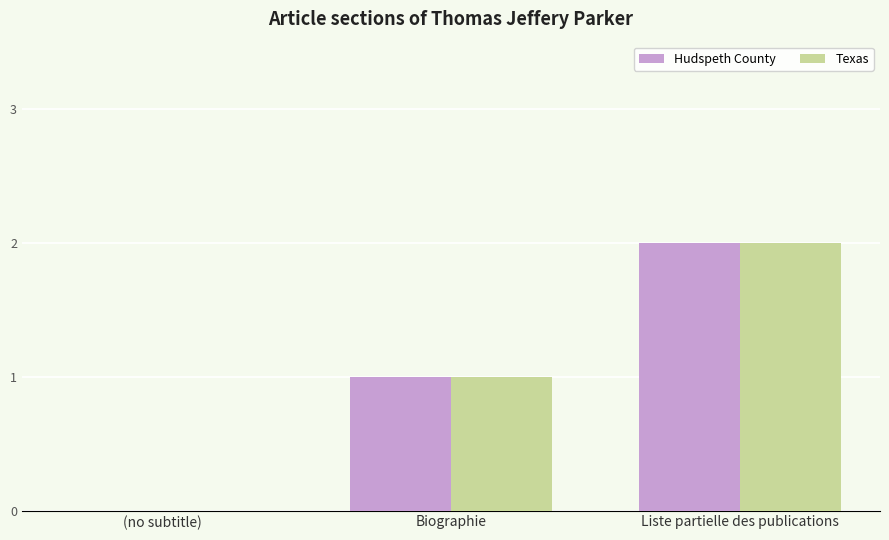

The value of Texas at (no subtitle) is -1. True or false?

False